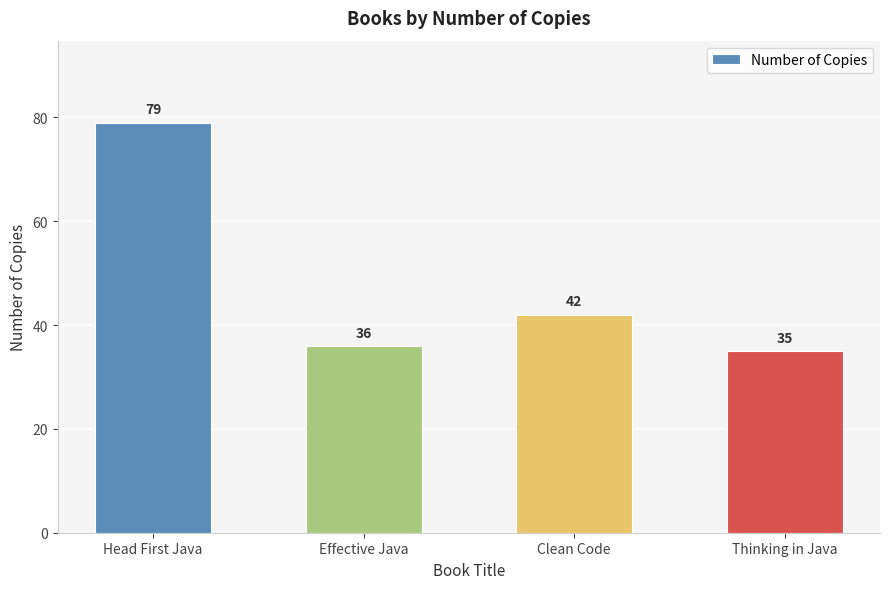

How many bars are there in total?

4